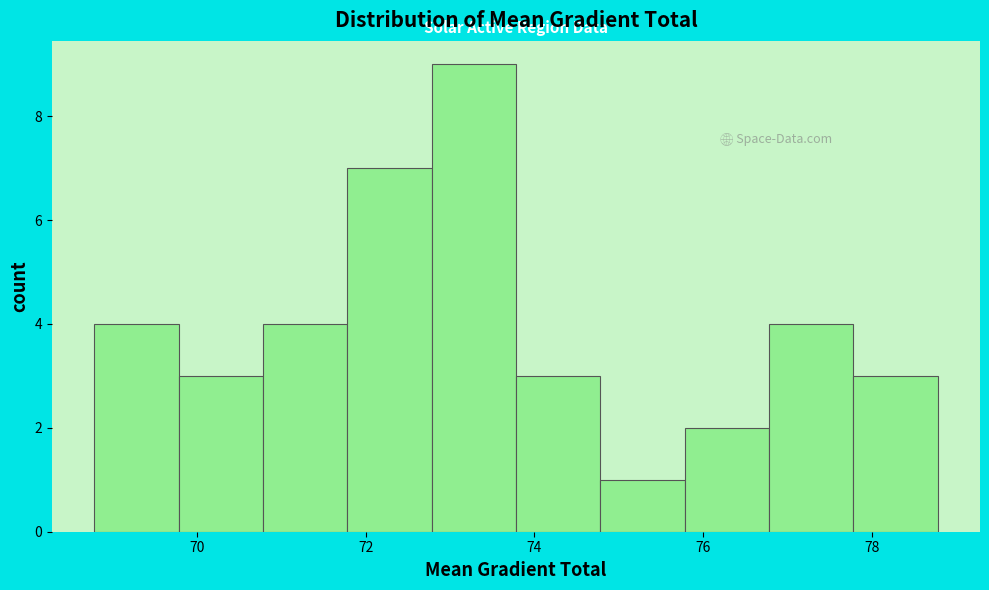

Reading left to right, transcribe this chart: for each bar, give the range it covers on the x-axis and its height. Neither the bar edges nor the heights are printed on the chart, so give them approximately, as read against the axes.

68.8 to 69.8: 4
69.8 to 70.8: 3
70.8 to 71.8: 4
71.8 to 72.8: 7
72.8 to 73.8: 9
73.8 to 74.8: 3
74.8 to 75.8: 1
75.8 to 76.8: 2
76.8 to 77.8: 4
77.8 to 78.8: 3